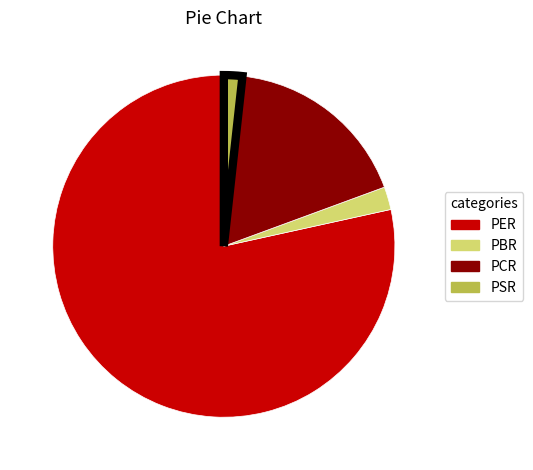

What is the majority slice?

PER